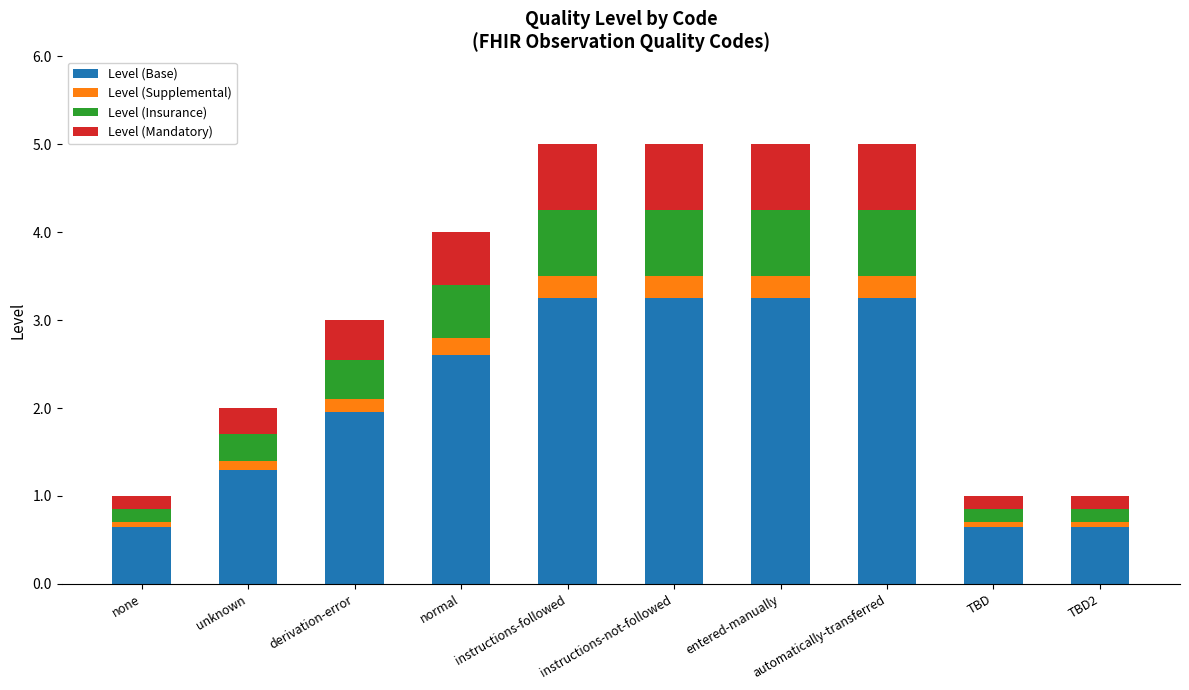

What is the difference between the Level (Base) values at derivation-error and automatically-transferred?

1.3